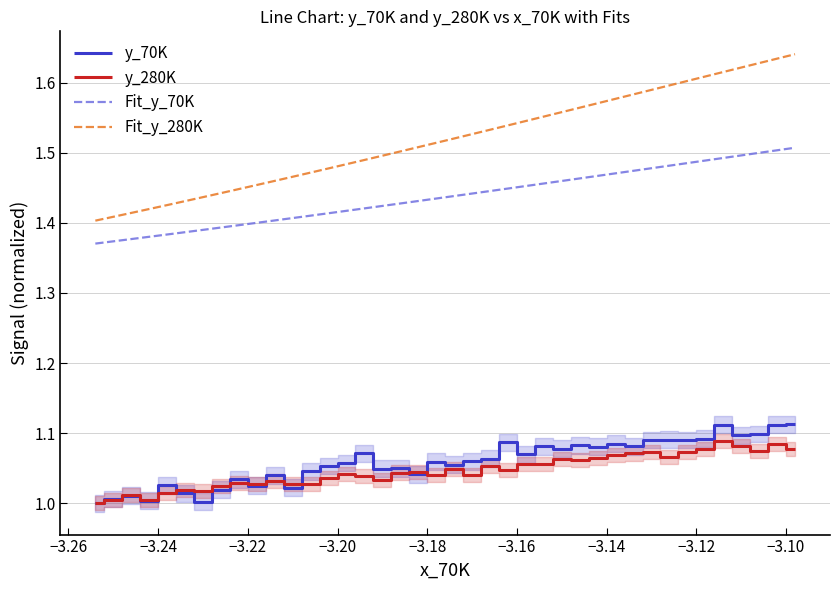

True or false: Fit_y_70K and y_70K intersect in this chart.

False